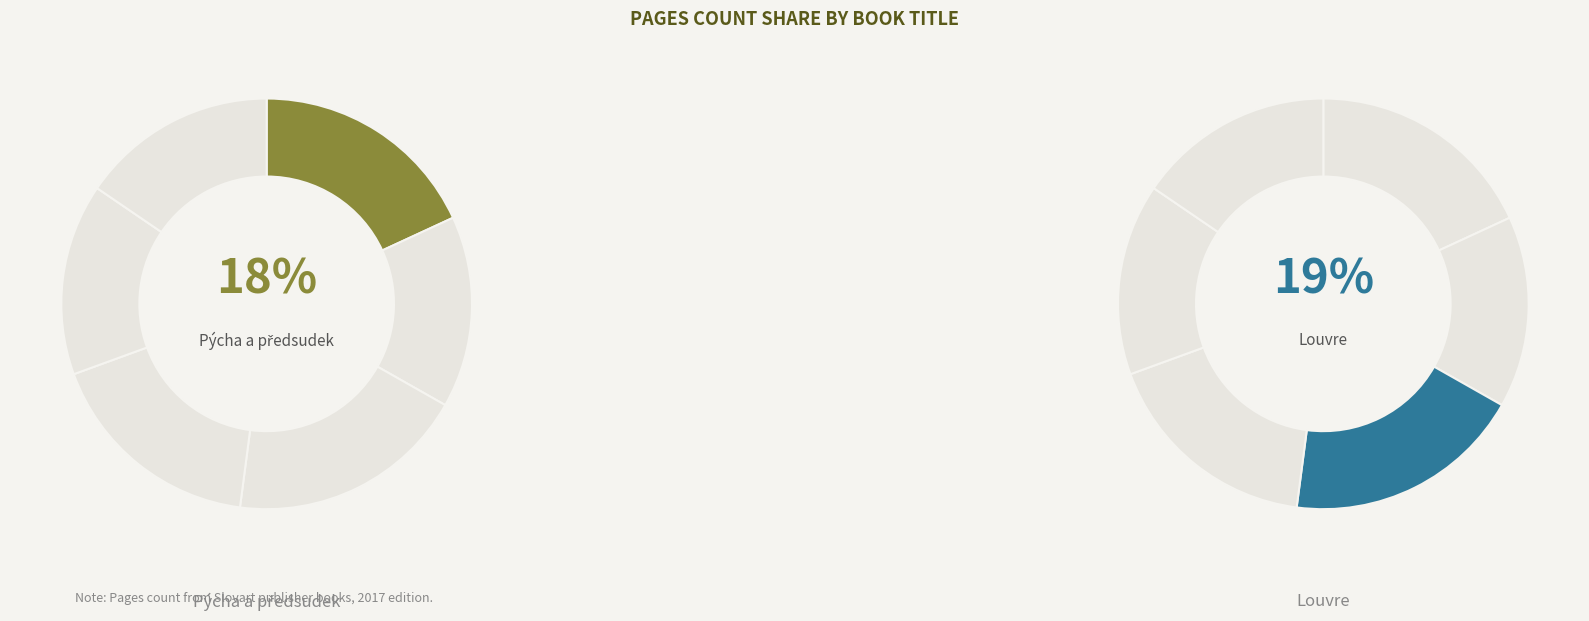

Do 1900 - Svět na fotografiích and Louvre together represent more than half of the pie?

No